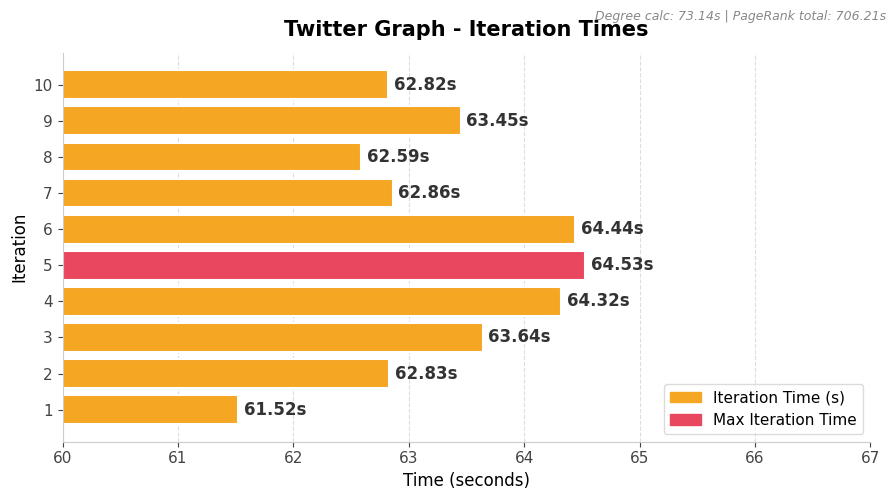

What is the sum of all values?

633.0